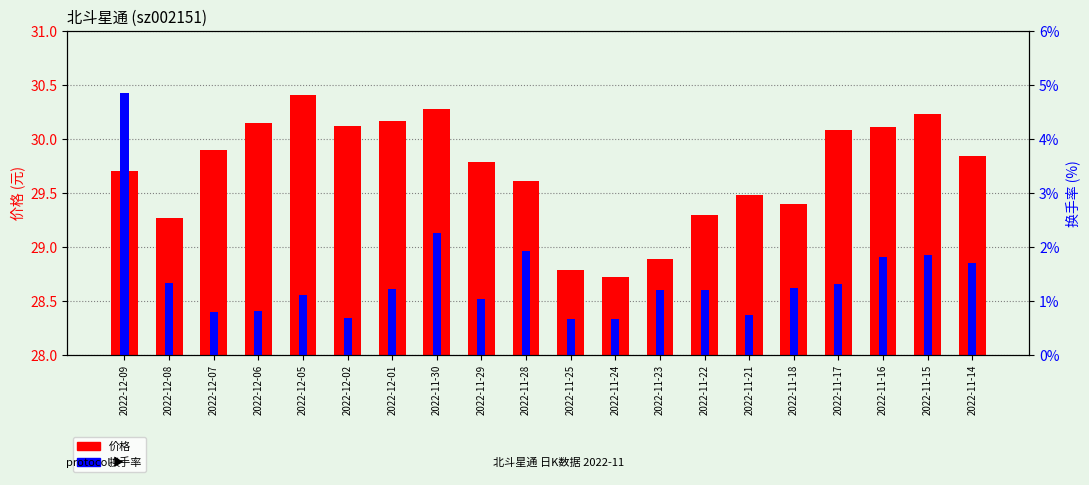

What is the difference between the maximum and minimum values in the 换手率 series?

4.2